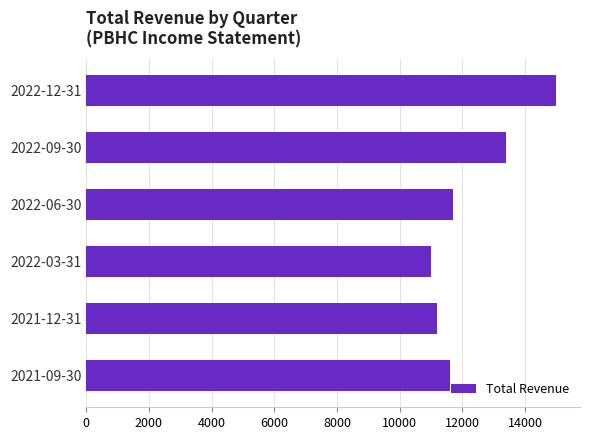

How many categories are shown in the chart?

6